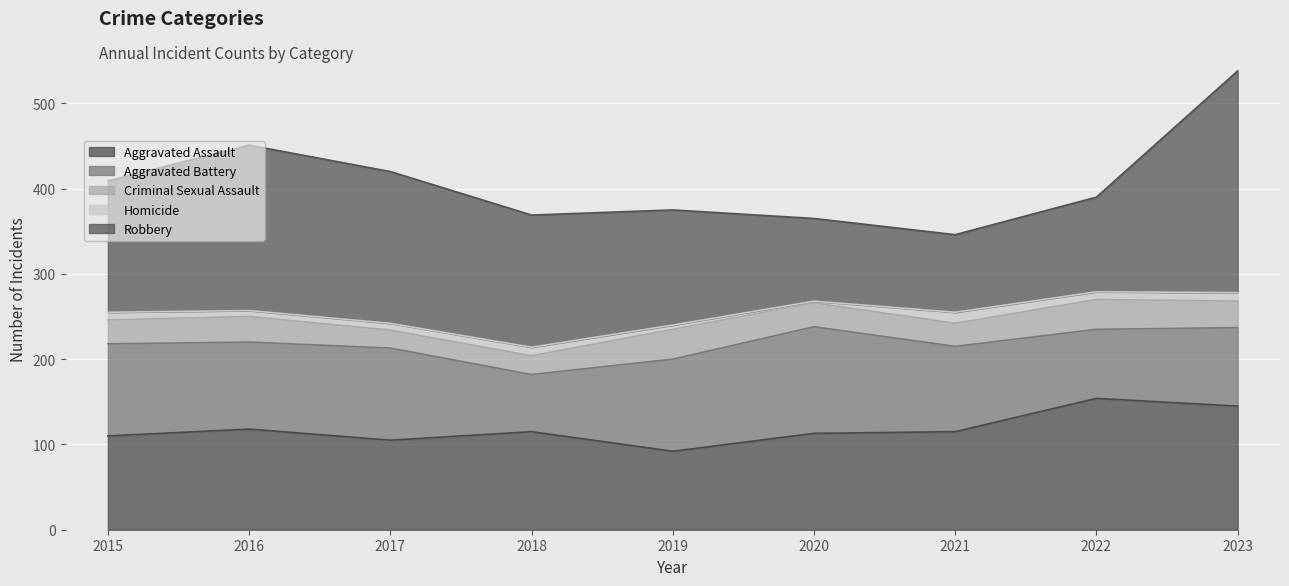

What is the total value across all series at 2019?

375